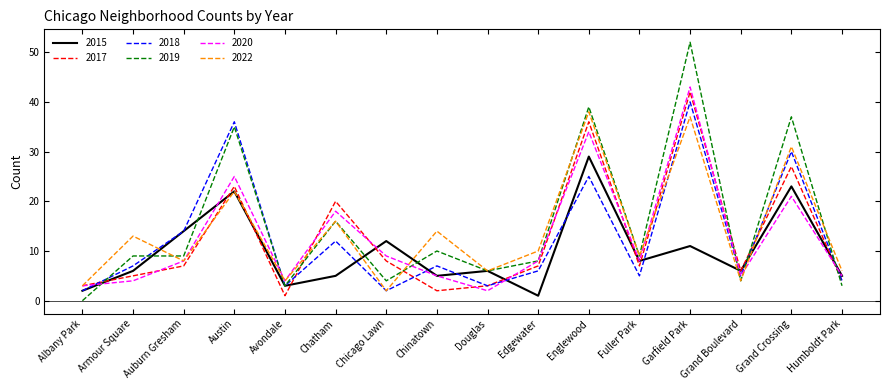

True or false: 2015 and 2022 cross at least once.

True